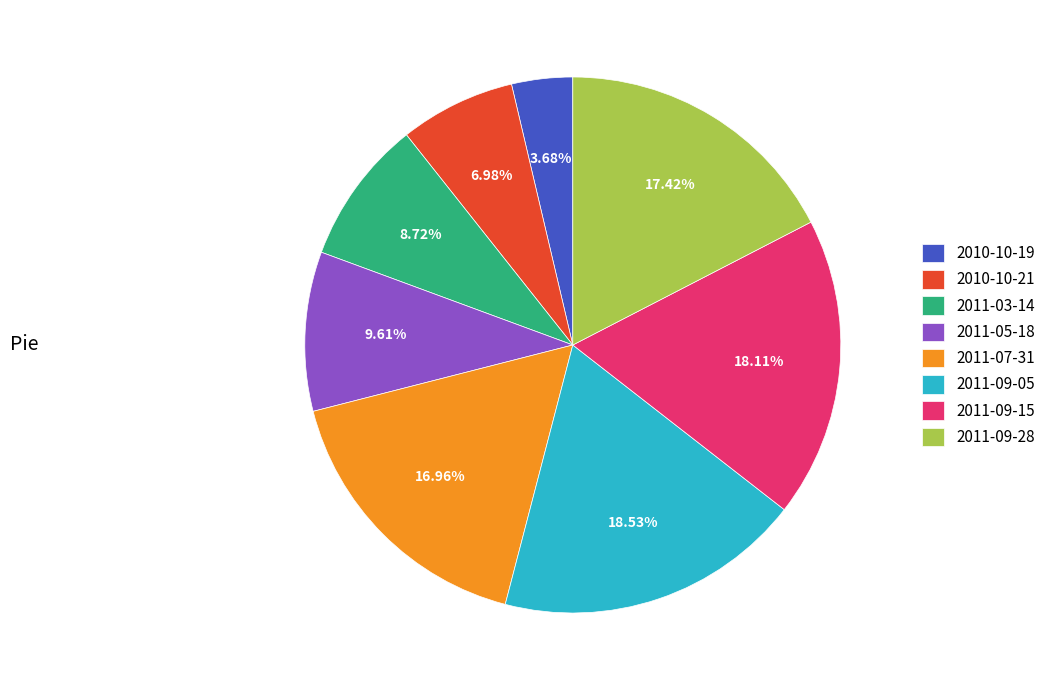

The 2011-09-28 slice represents 4% of the pie. True or false?

False